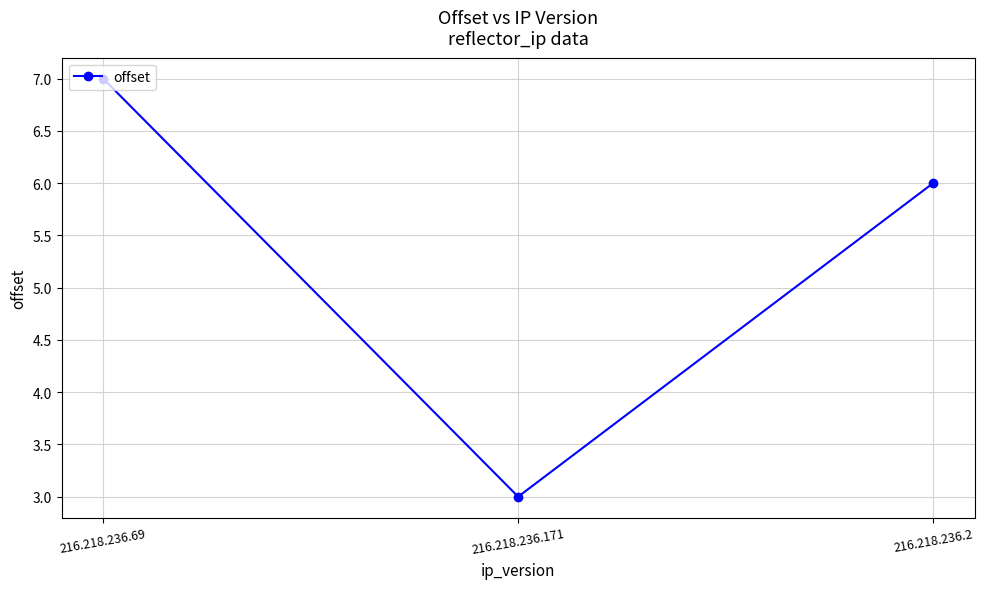

What is the label of the 1st point from the left?

216.218.236.69